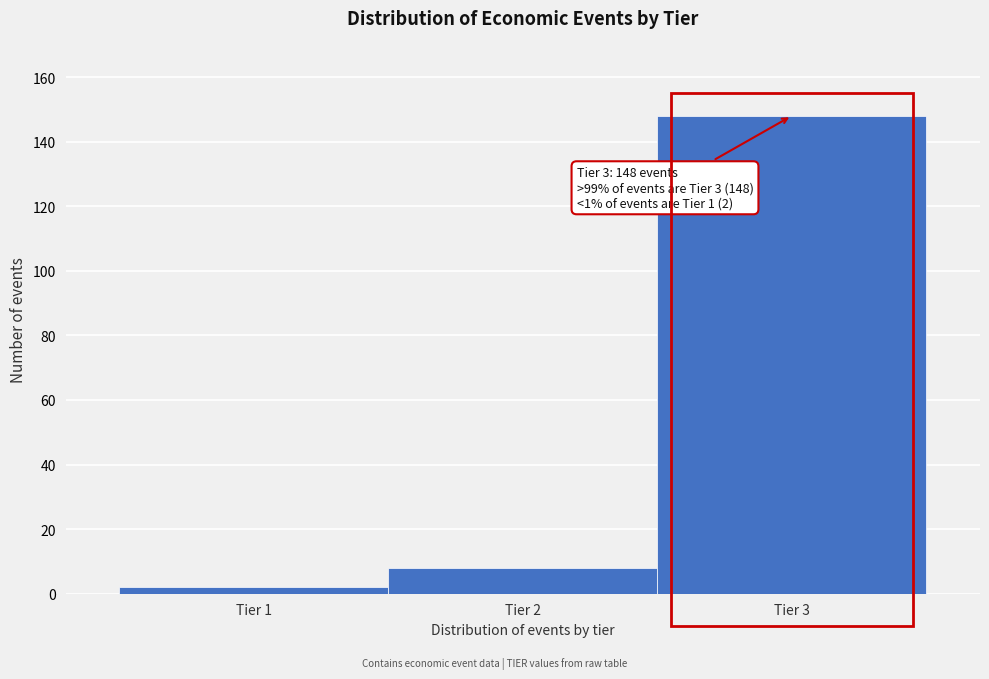

Over which range of the x-axis is the bar tallest?

2.5 to 3.5